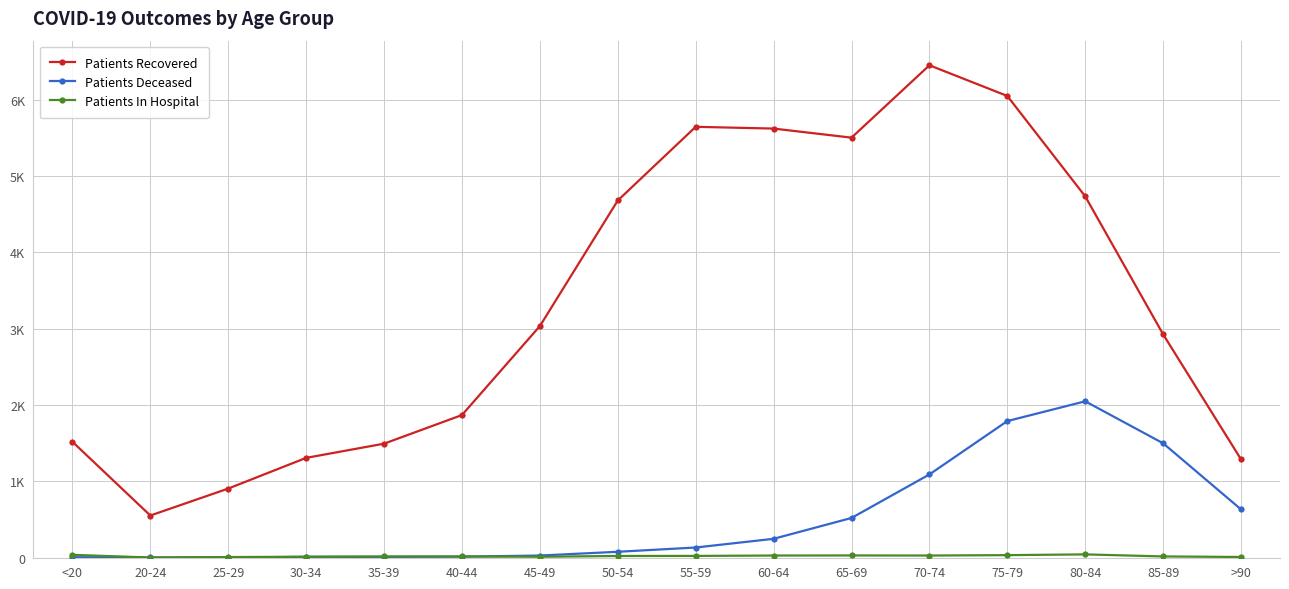

True or false: Patients In Hospital has a value of 33 at 75-79.

True